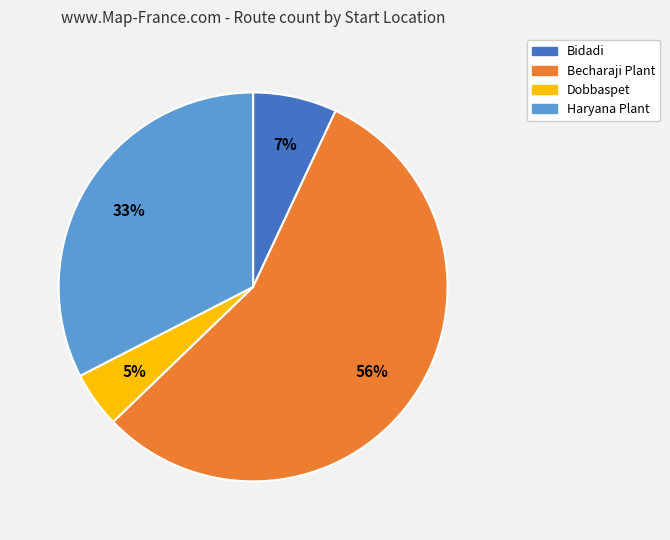

Which category has the biggest portion of the pie?

Becharaji Plant